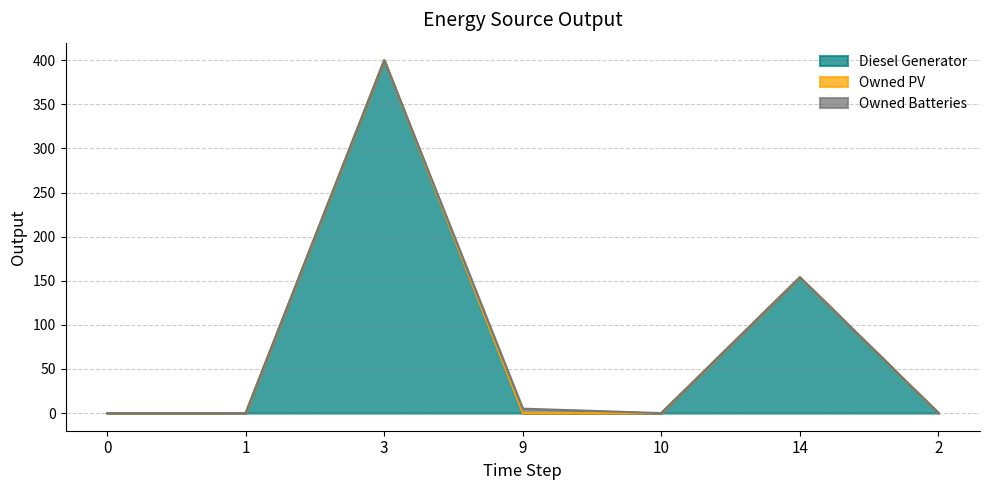

What position from the left is 0?

1